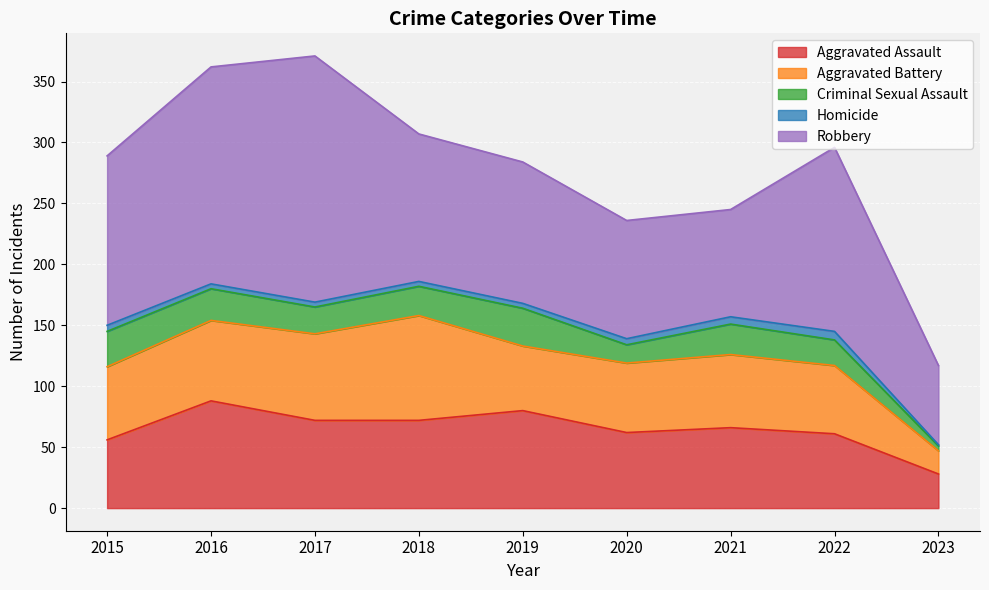

Reading left to right, what are all the values shown in this chart?

Aggravated Assault: 56	88	72	72	80	62	66	61	28
Aggravated Battery: 60	66	71	86	53	57	60	56	19
Criminal Sexual Assault: 29	26	22	24	31	15	25	21	4
Homicide: 5	4	4	4	4	5	6	7	1
Robbery: 139	178	202	121	116	97	88	151	65